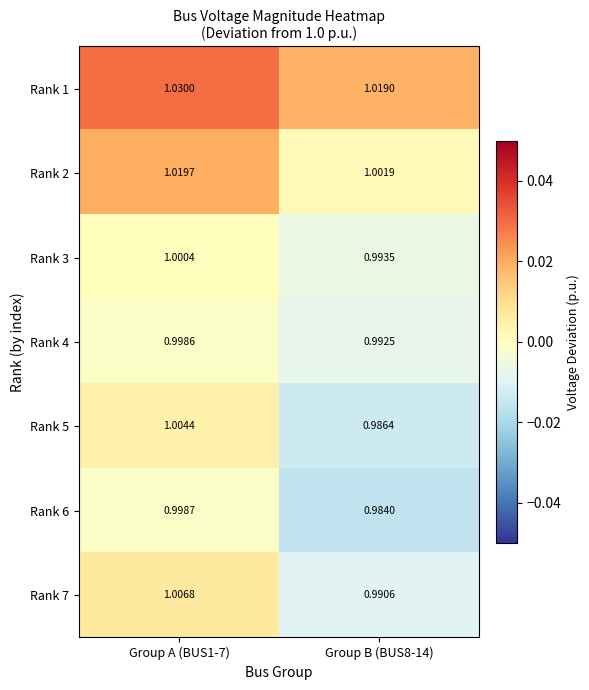

Is the value of Rank 3 at Group A (BUS1-7) greater than the value of Rank 6 at Group B (BUS8-14)?

Yes